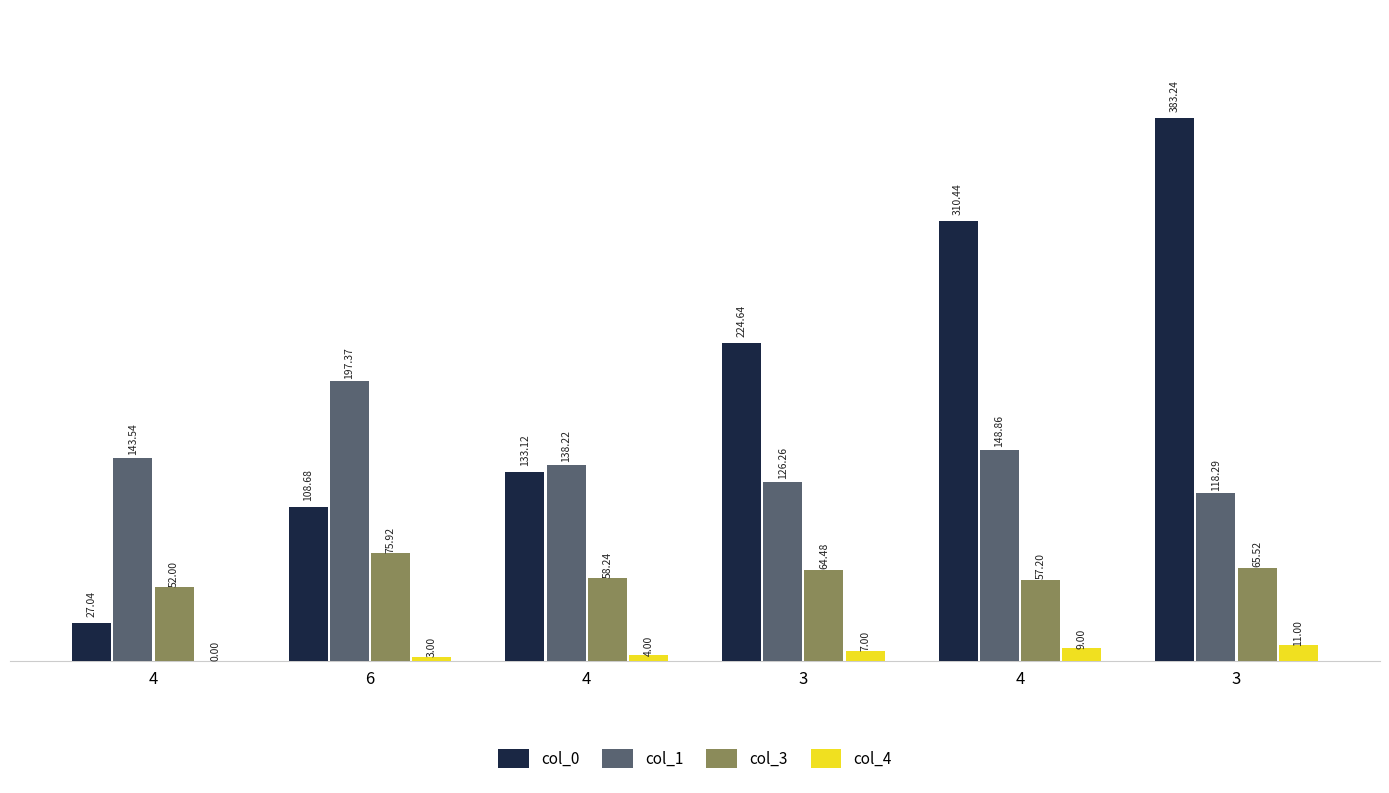

Reading left to right, extract all data points from this chart.

col_0: 27.0	108.7	133.1	224.6	310.4	383.2
col_1: 143.5	197.4	138.2	126.3	148.9	118.3
col_3: 52.0	75.9	58.2	64.5	57.2	65.5
col_4: 0.0	3.0	4.0	7.0	9.0	11.0